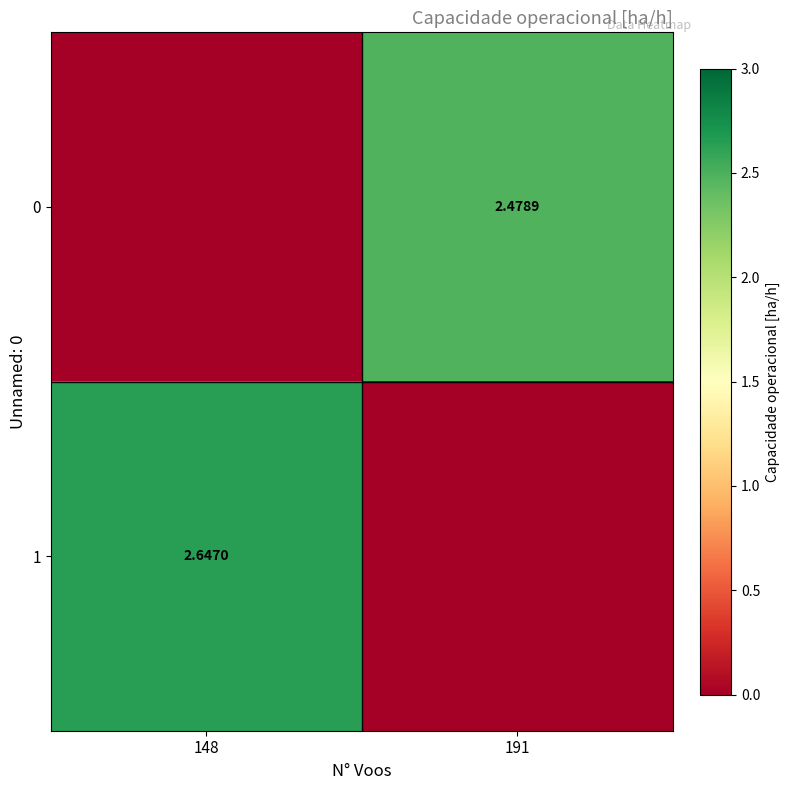

Is it true that 1 equals 0.9 at 191?

False